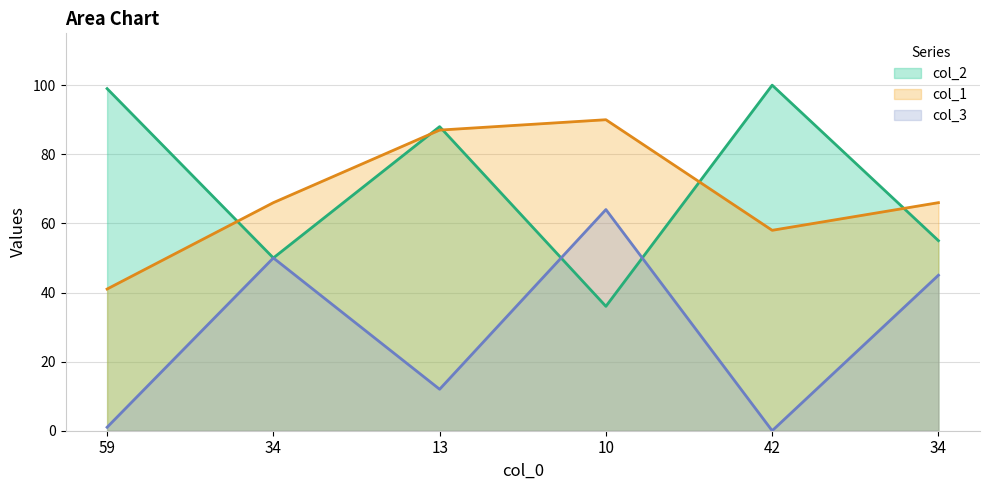

Does the chart have visible grid lines?

Yes